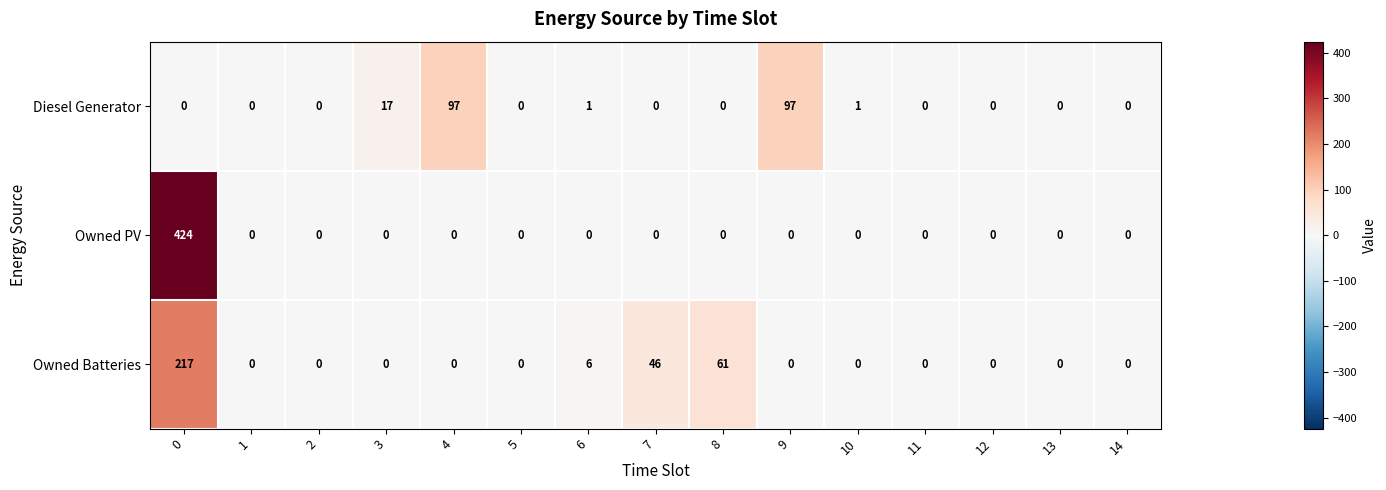

Rank the series by their maximum value, from lowest to highest.

Diesel Generator, Owned Batteries, Owned PV